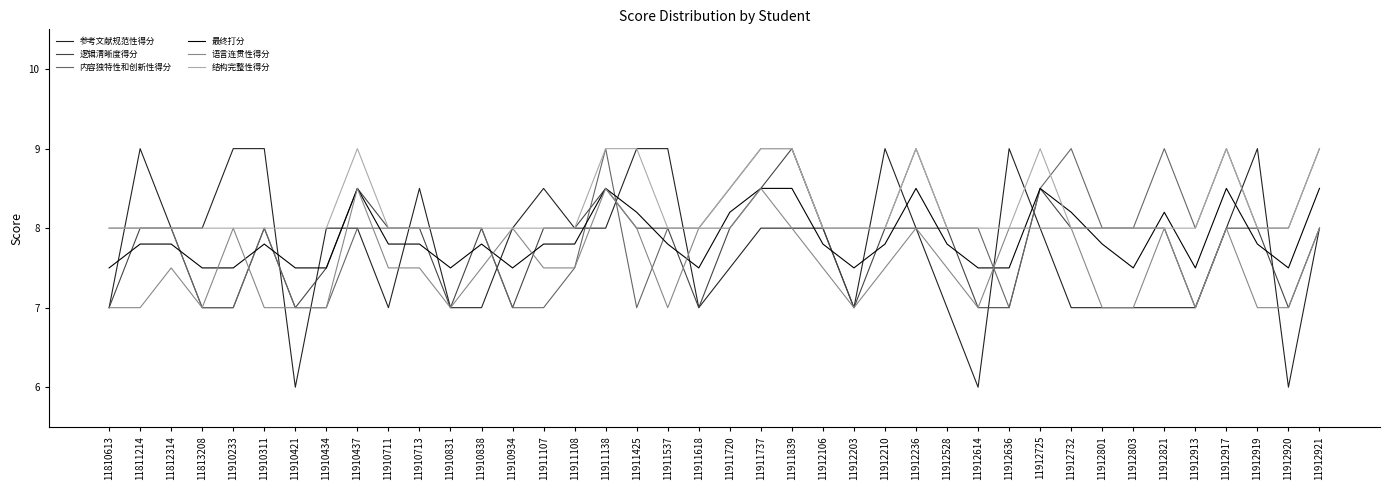

True or false: 参考文献规范性得分 has a value of 6.0 at 11912920.

True